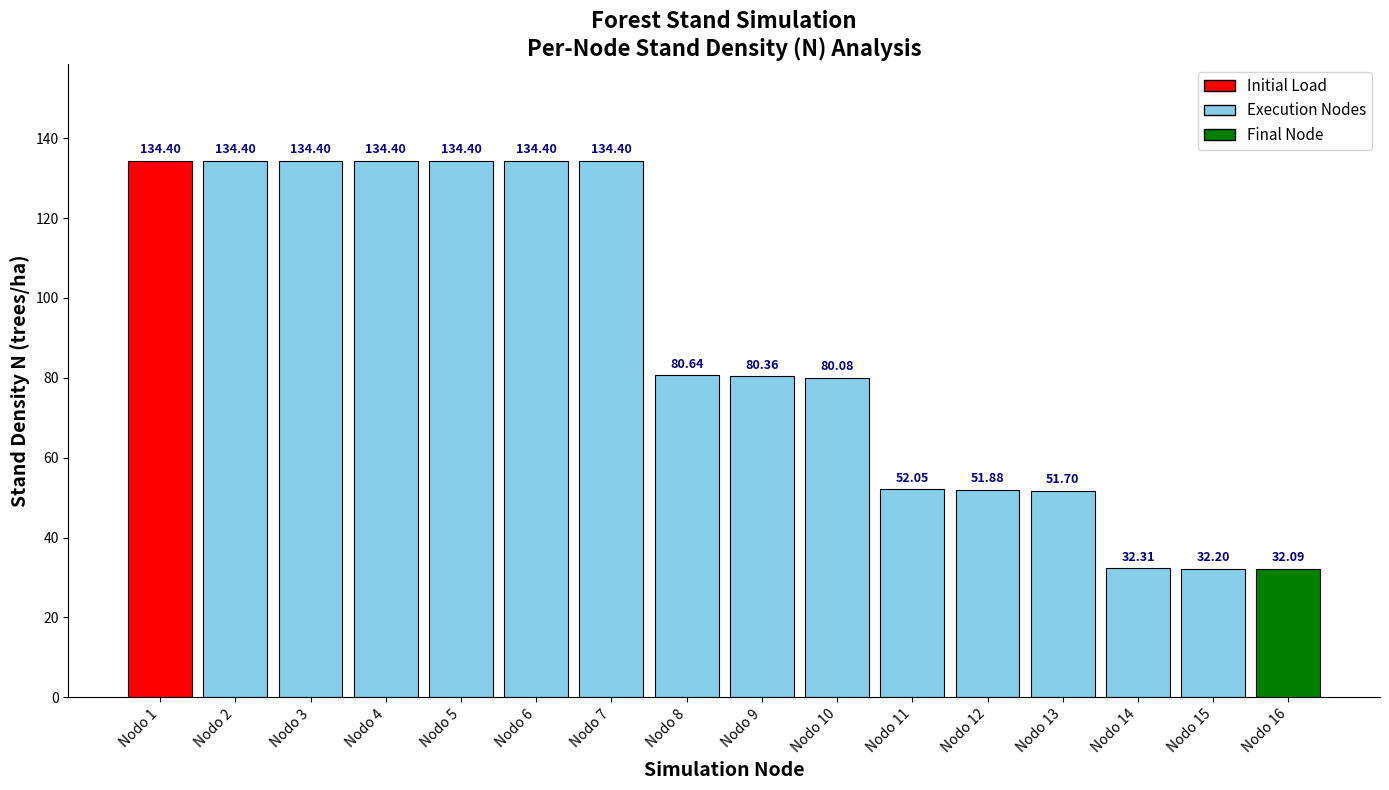

Approximately how many times larger is the value at Nodo 7 compared to Nodo 12?

2.6